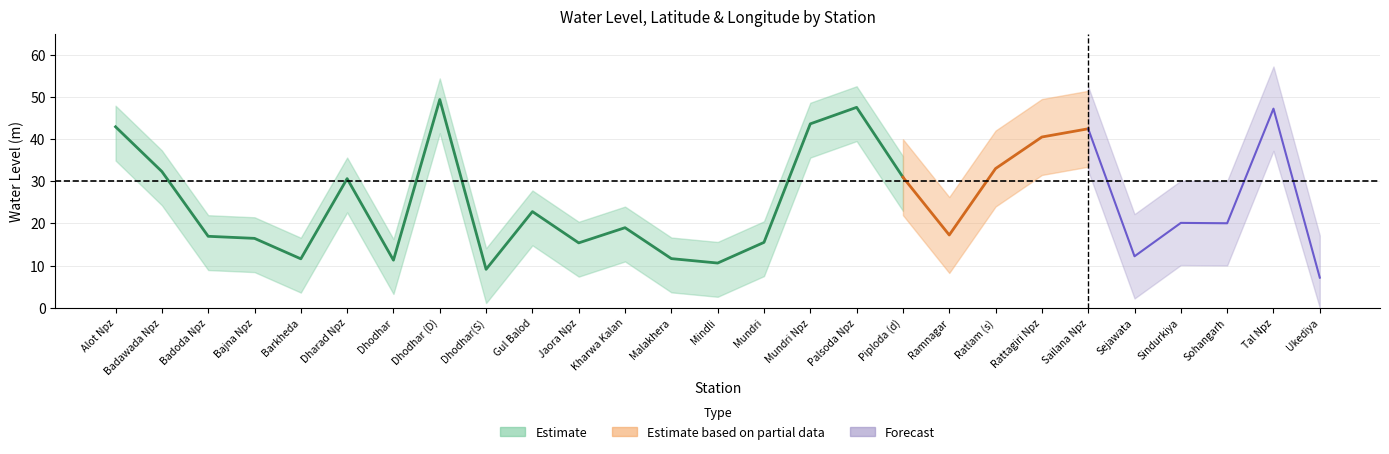

True or false: long and lat cross at least once.

False